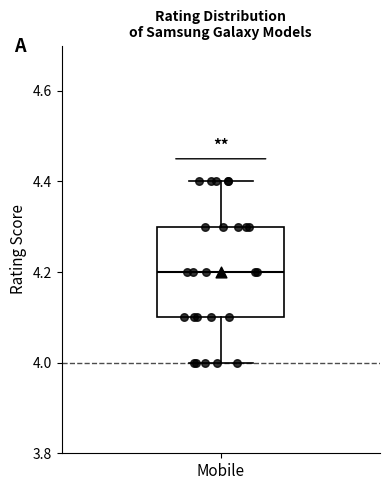

Transcribe this box plot: give where the median line is, the range the box spans, and where the two whiskers end, as read against the y-axis. The values are not printed on the chart, so give them approximately, as read against the axis.

median 4.2, box 4.1 to 4.3, whiskers 4.0 to 4.4